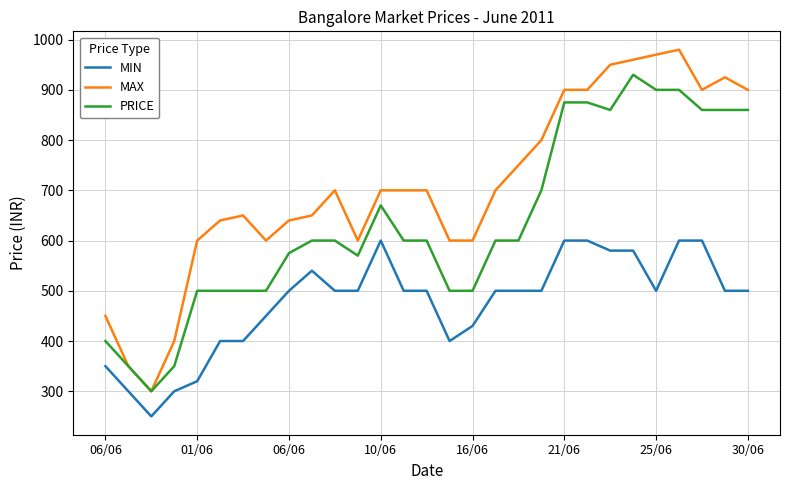

What is the minimum value for MIN?

250